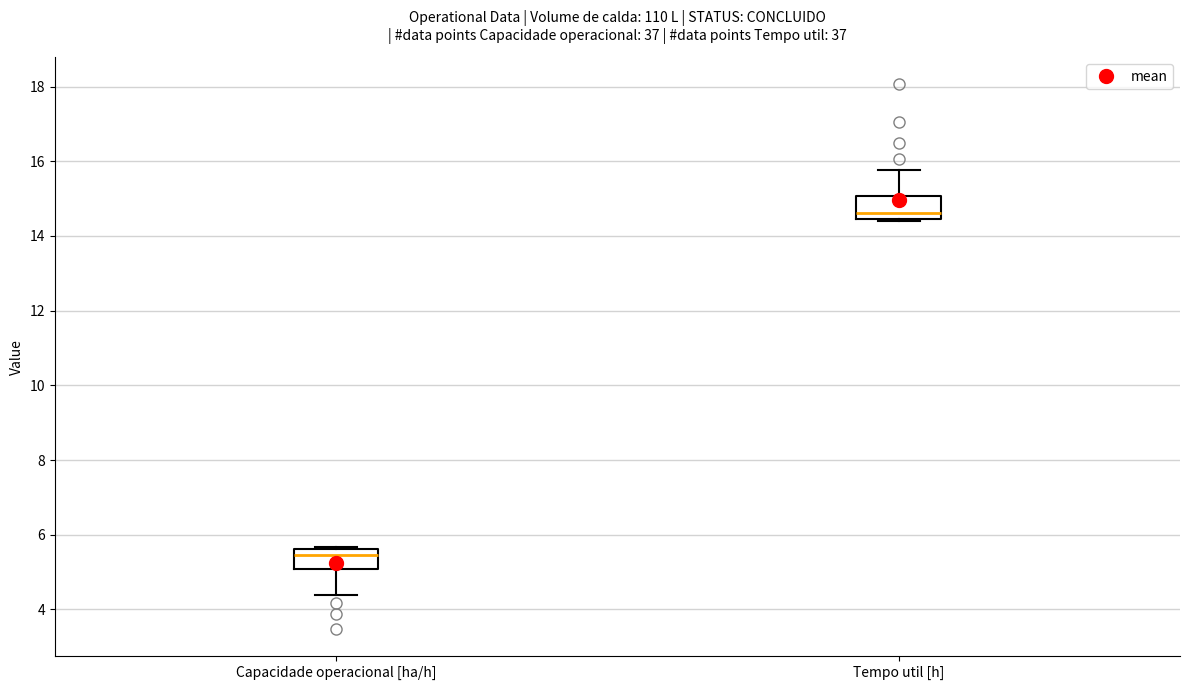

Where does the median line of the box for Capacidade operacional [ha/h] sit on the y-axis? The values are not printed on the chart, so give them approximately, as read against the axis.

5.4